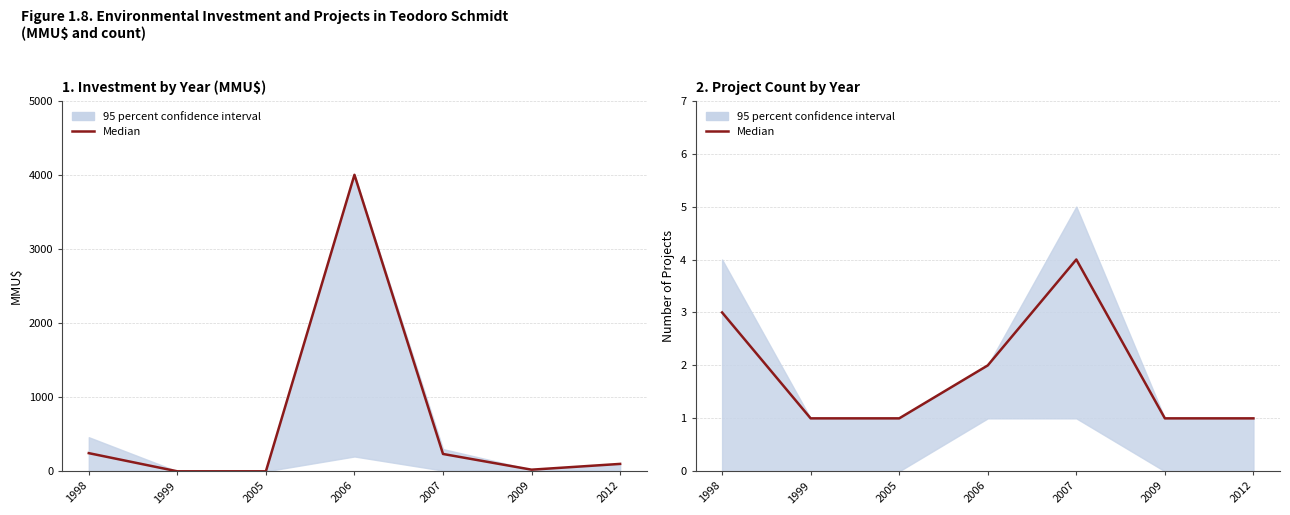

What is the value of the 6th point from the left?

1